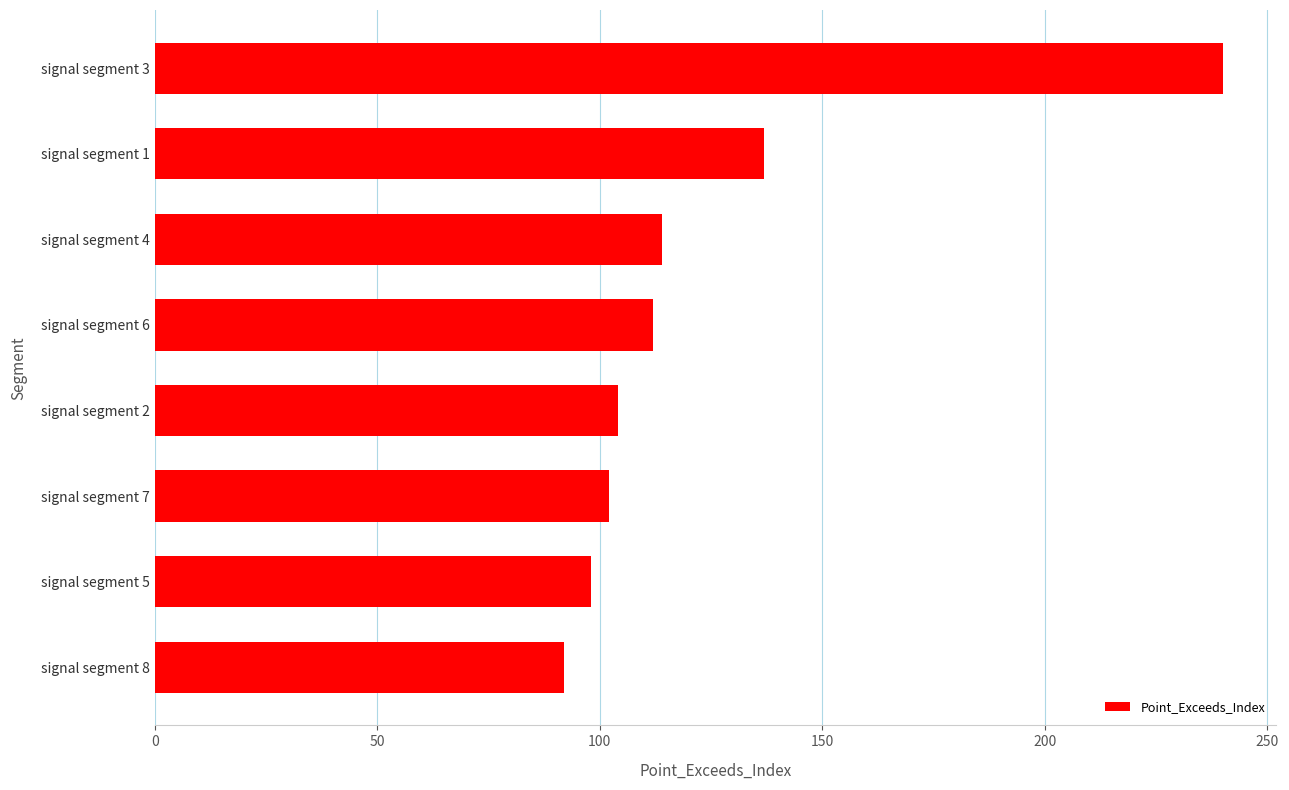

What is the difference between the second highest and minimum values?

45